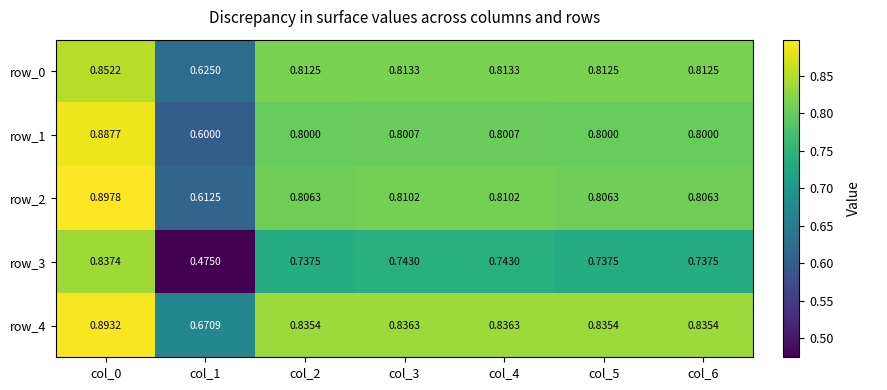

What is the lowest value of the row_0 series?

0.6